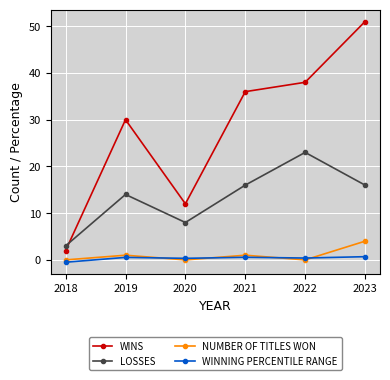

What is the difference between the highest and lowest values at 2019?

29.5